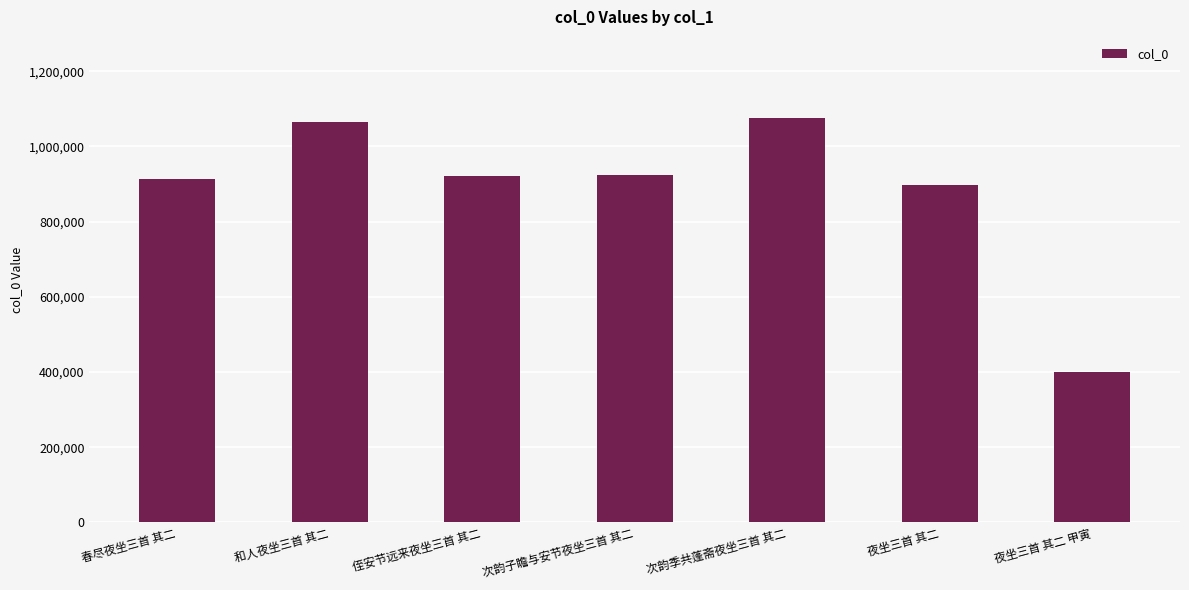

At which category does the chart reach its peak across all series?

次韵季共蓬斋夜坐三首 其二